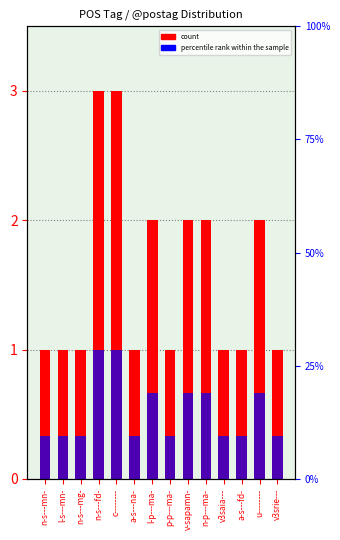

Which series has the largest total across all categories?

count